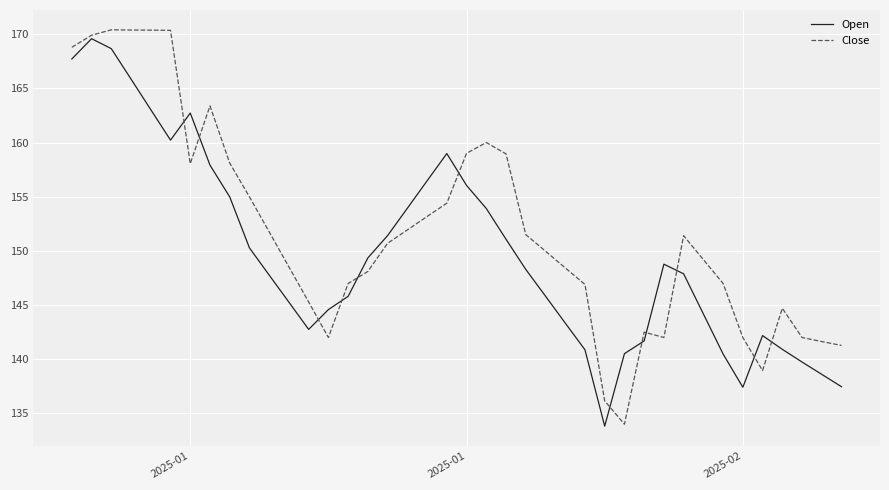

What is the smallest value displayed?

133.8